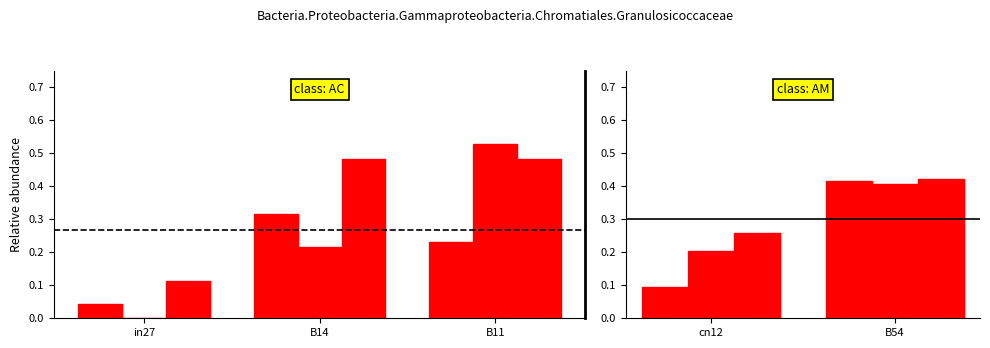

Is the value of job432_scenario0_843 at cn12 greater than the value of job433_scenario1_844 at B54?

No